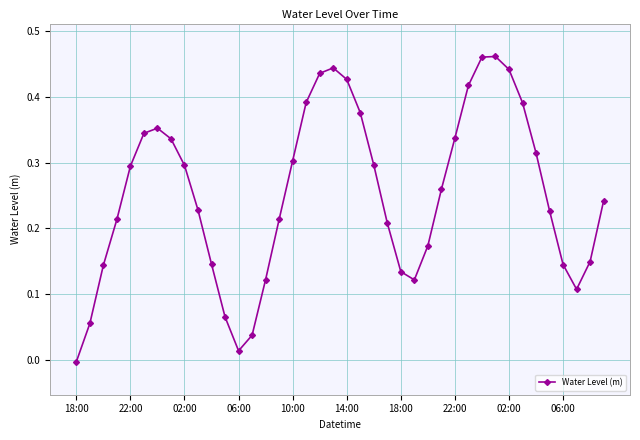

What is the sum of all values?

10.1